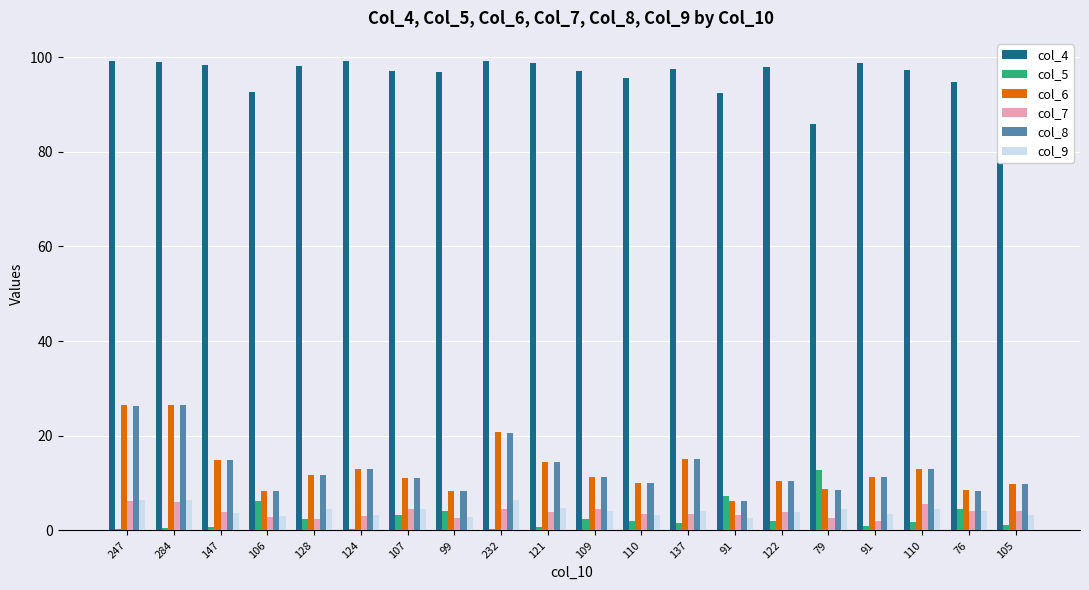

What are all the series names shown in the legend?

col_4, col_5, col_6, col_7, col_8, col_9